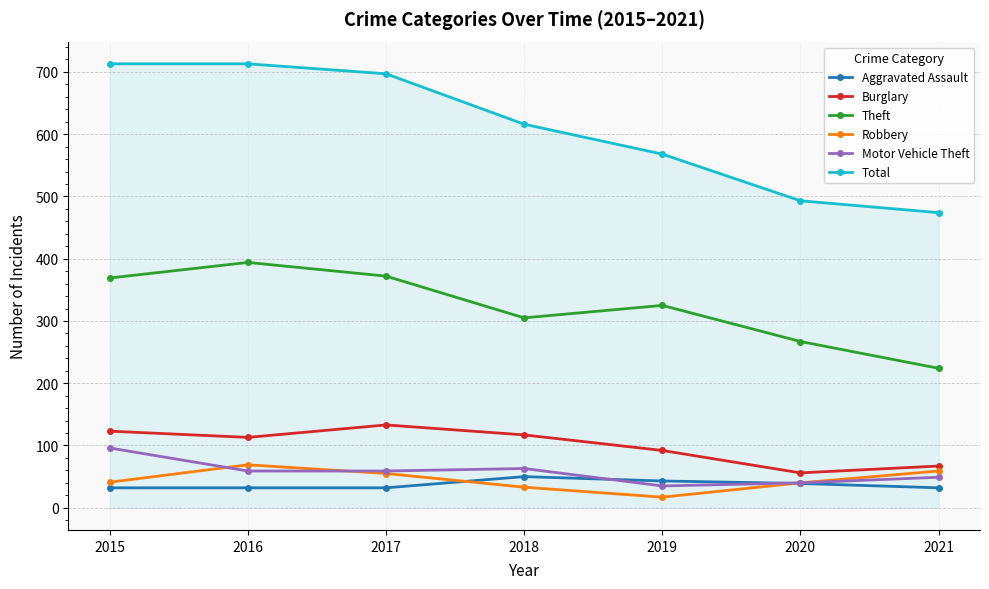

Which series has the largest range (max minus min)?

Total